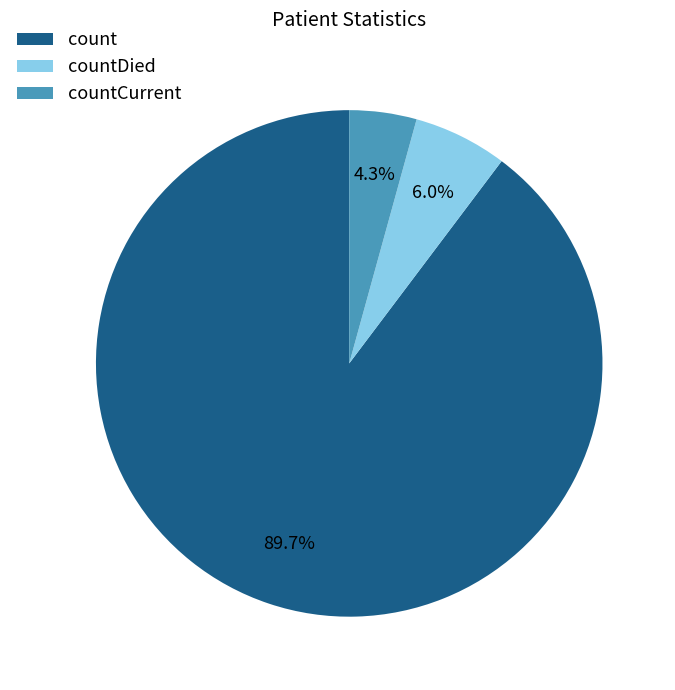

True or false: count accounts for 77% of the total.

False